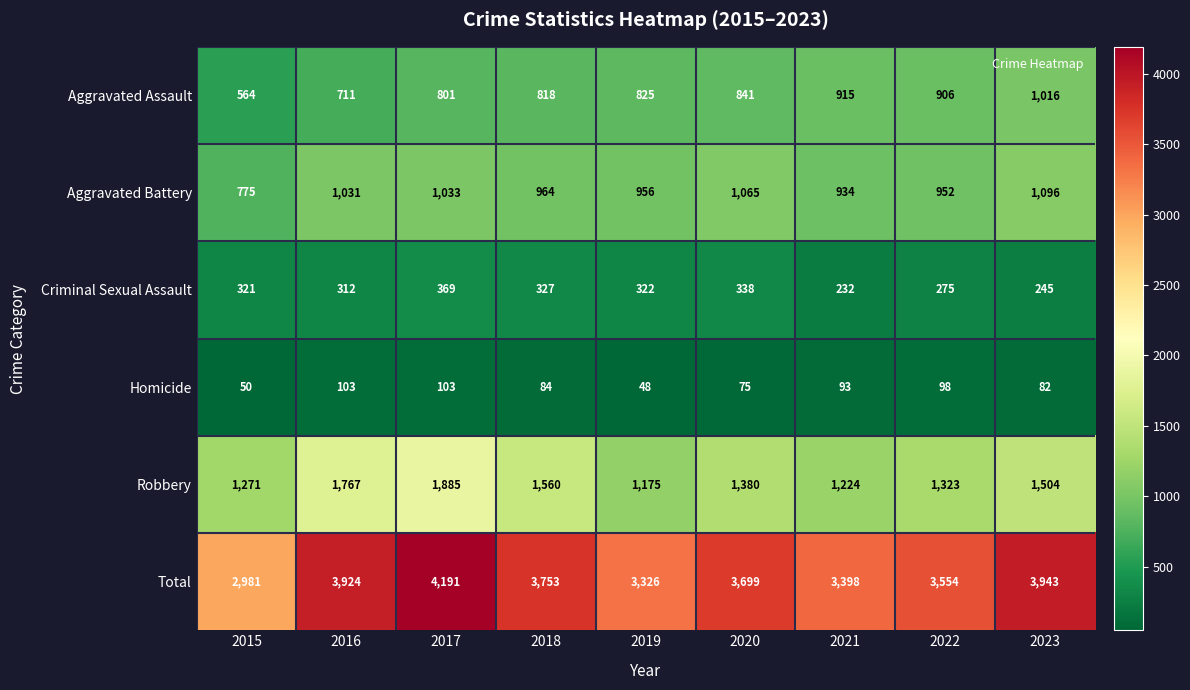

Which series changed the most between 2018 and 2020?

Robbery